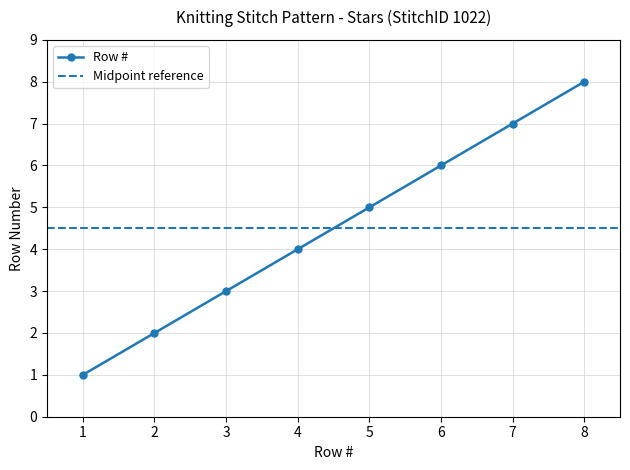

Reading left to right, transcribe all the data shown in this chart.

1=1	2=2	3=3	4=4	5=5	6=6	7=7	8=8